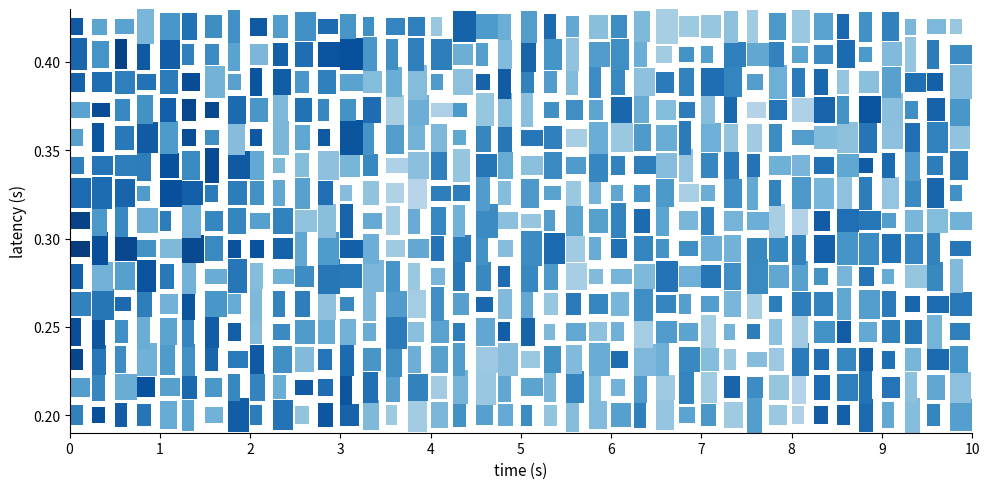

What is the minimum value shown in the chart?

8921.9